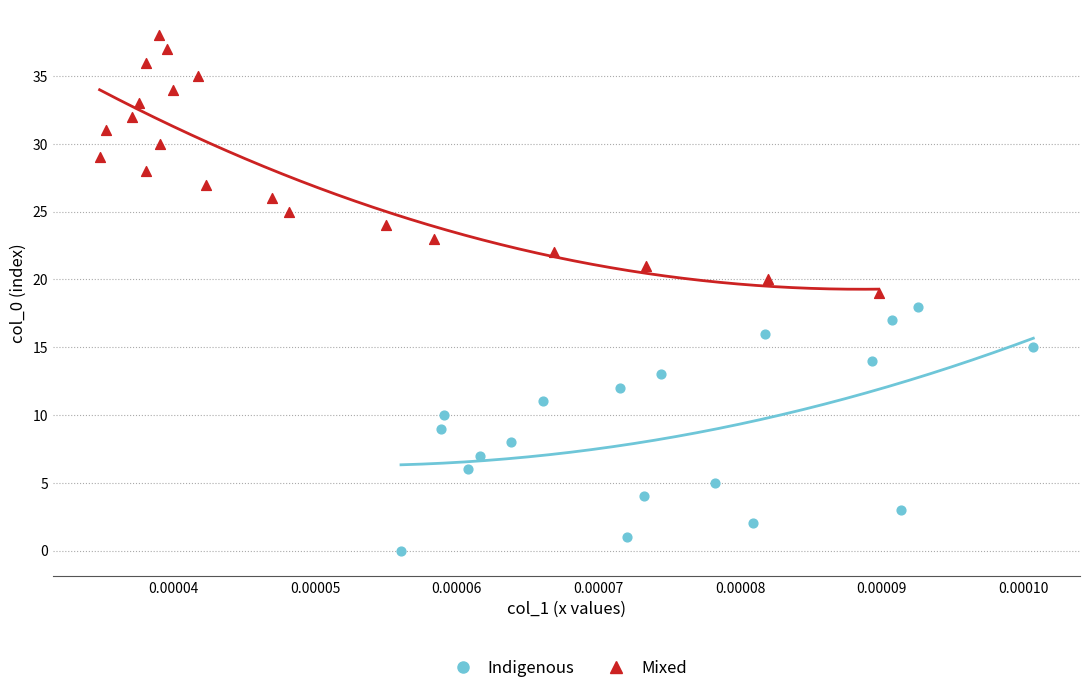

Which series contains the highest Y value?

Mixed